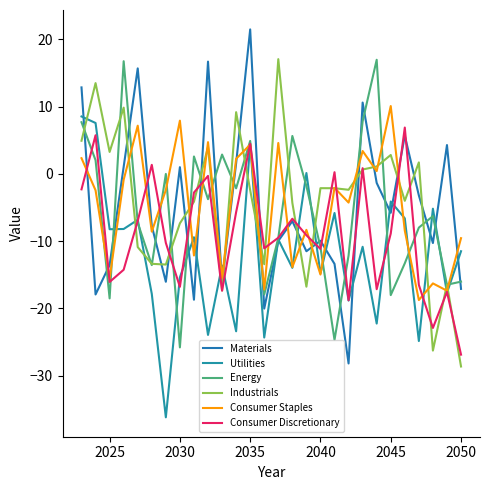

Does the chart have visible grid lines?

No